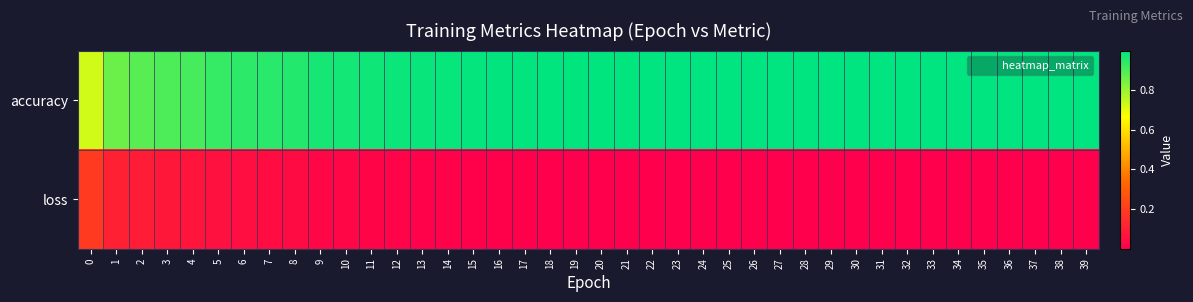

List the series in order of their overall mean, lowest first.

loss, accuracy